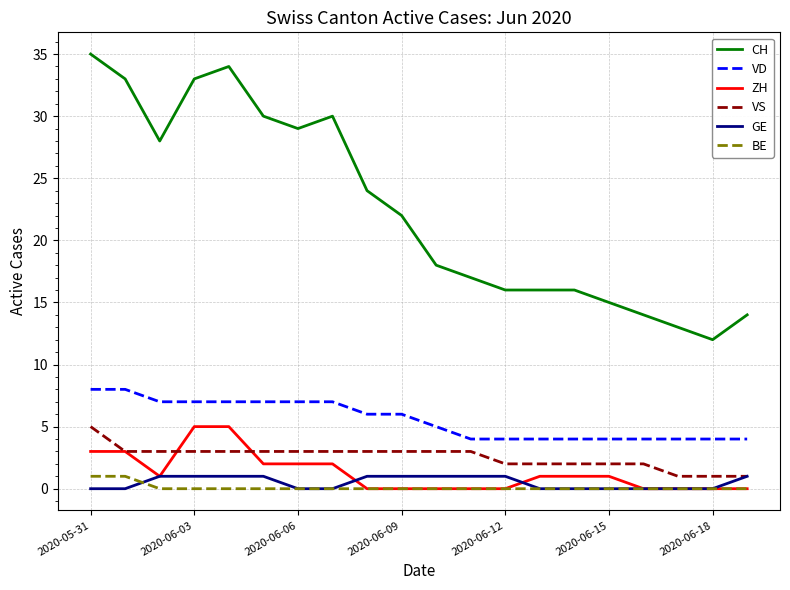

What is the minimum value for CH?

12